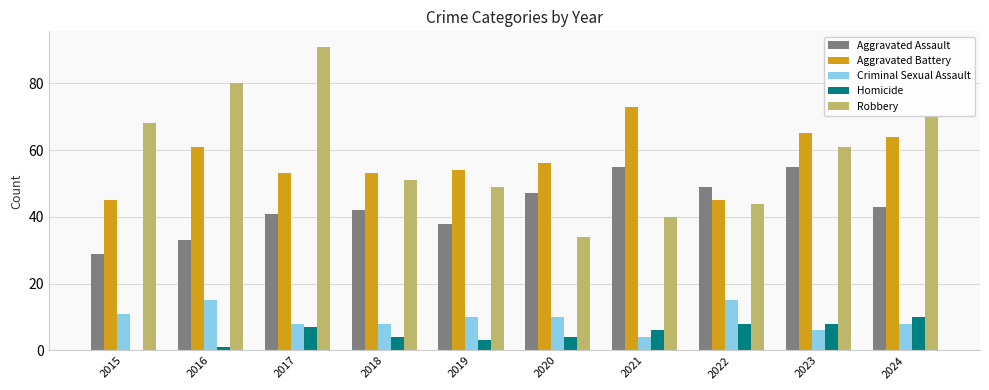

The Aggravated Battery series shows 61 at 2016. True or false?

True